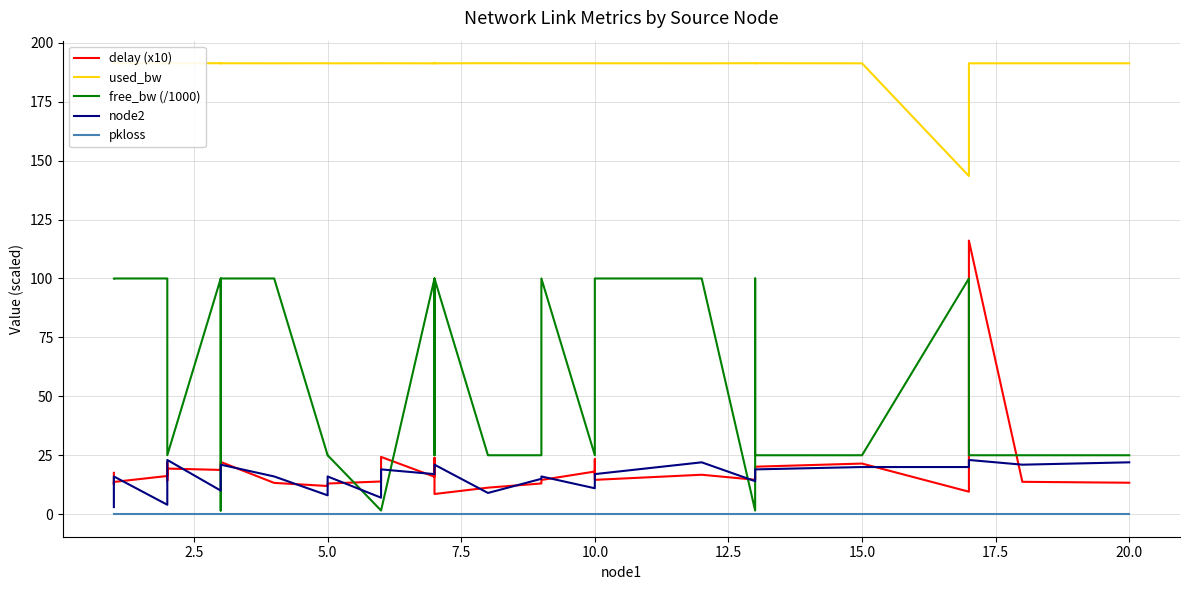

What is the average value of the delay (x10) series?

19.3